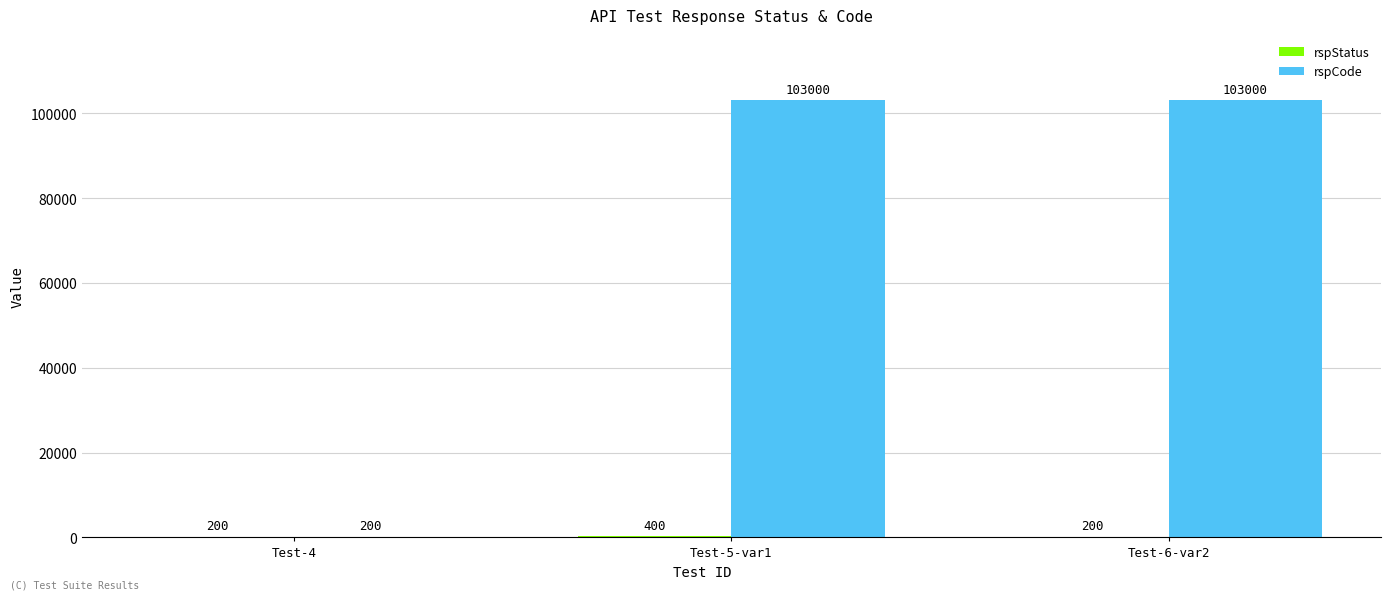

What is the maximum value for rspCode?

103000